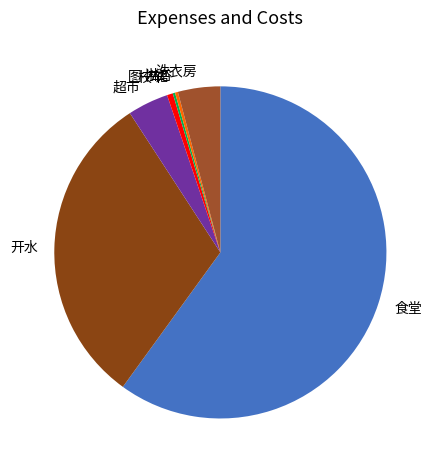

Which slice is the largest?

食堂